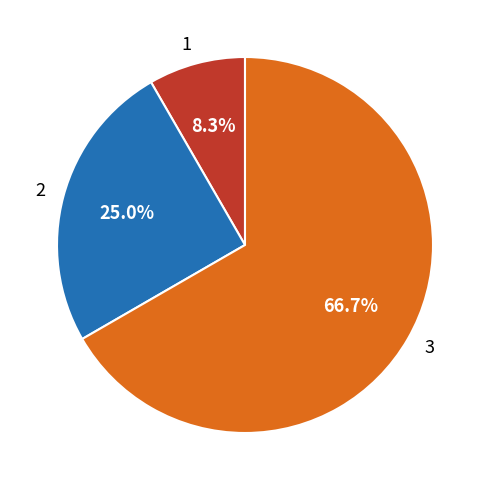

Which slice represents more than half of the pie?

3